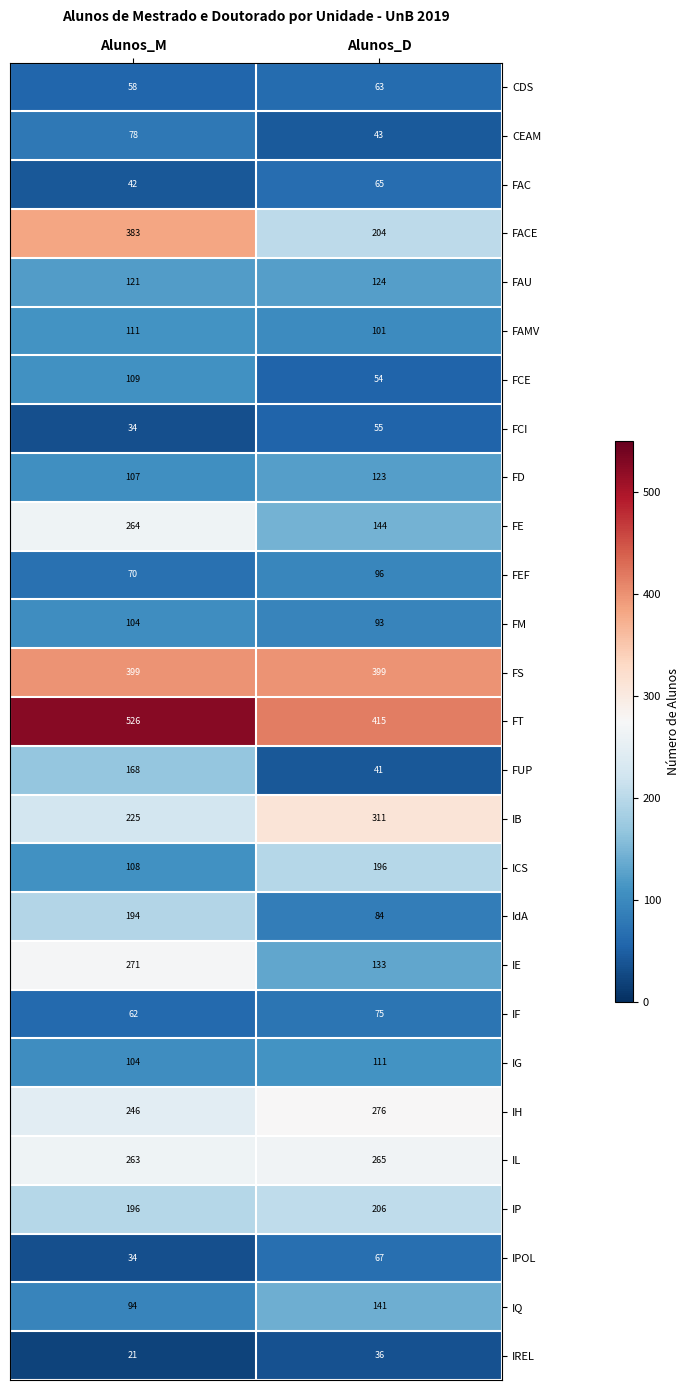

Count the number of categories in the chart.

2